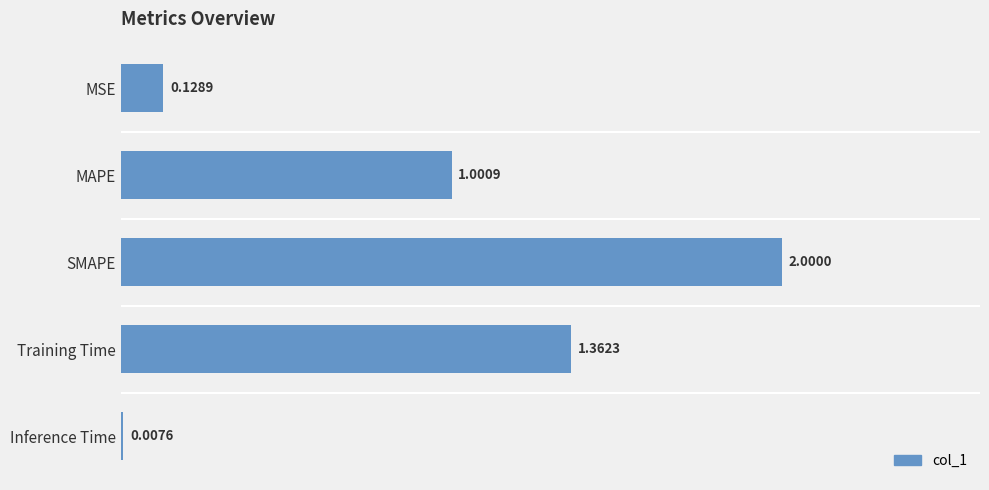

At which label is the value closest to 1?

MAPE